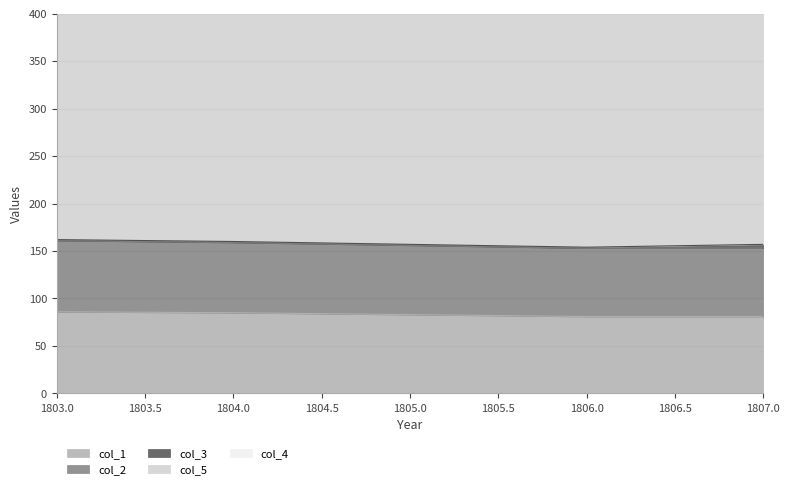

Is it true that col_1 equals 83 at 1805.0?

True